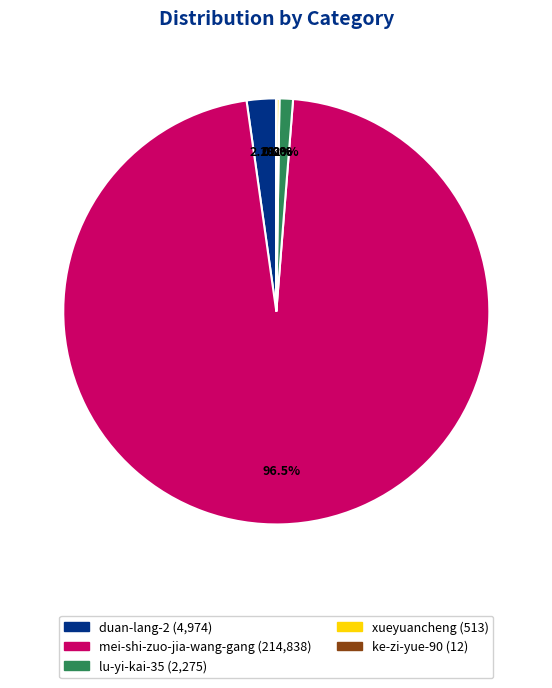

Do mei-shi-zuo-jia-wang-gang and lu-yi-kai-35 together represent more than half of the pie?

Yes